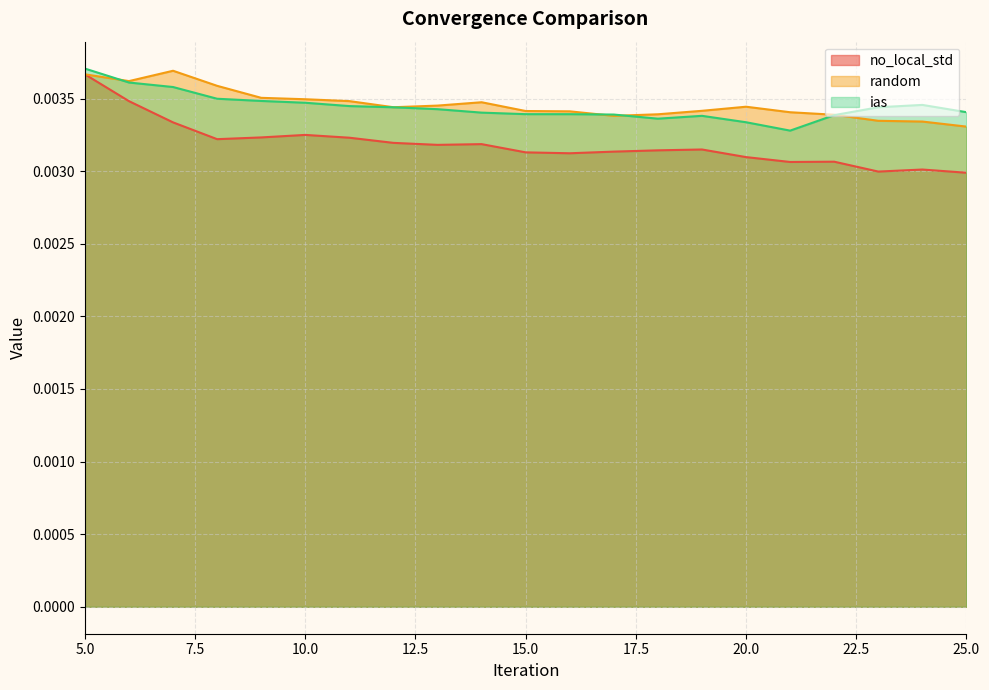

What is the sum of all no_local_std values?

0.1